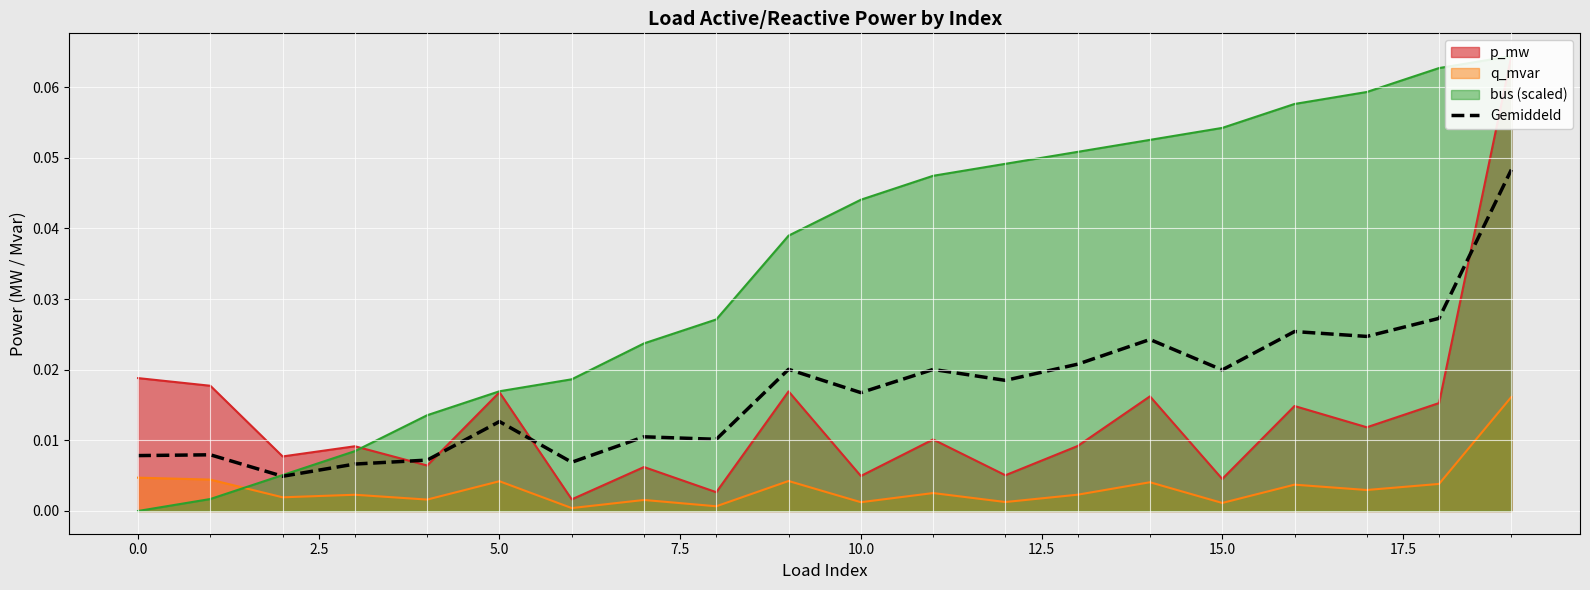

True or false: q_mvar and Gemiddeld cross at least once.

False